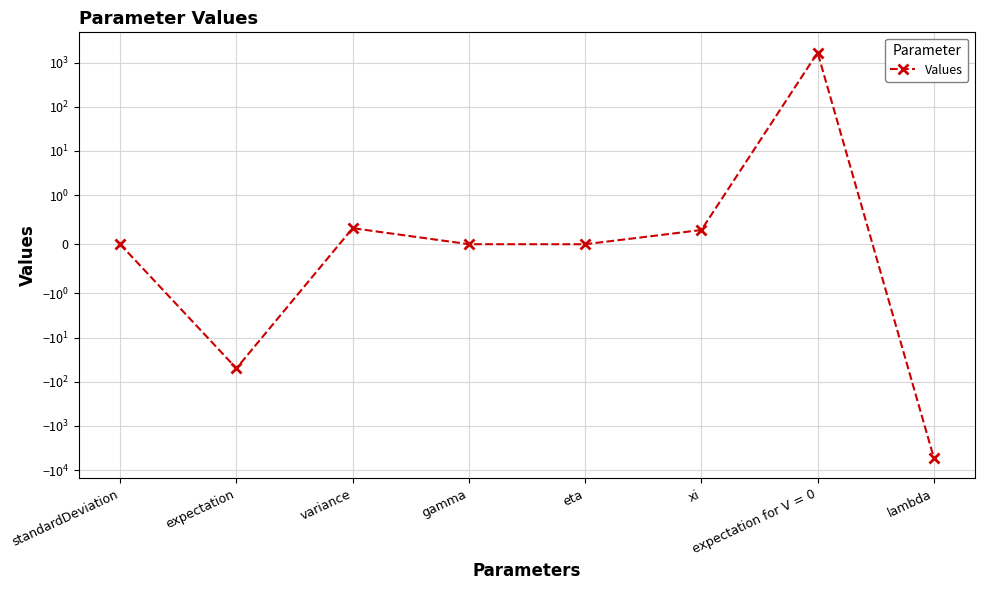

What is the sum of the values at gamma and variance?

0.3